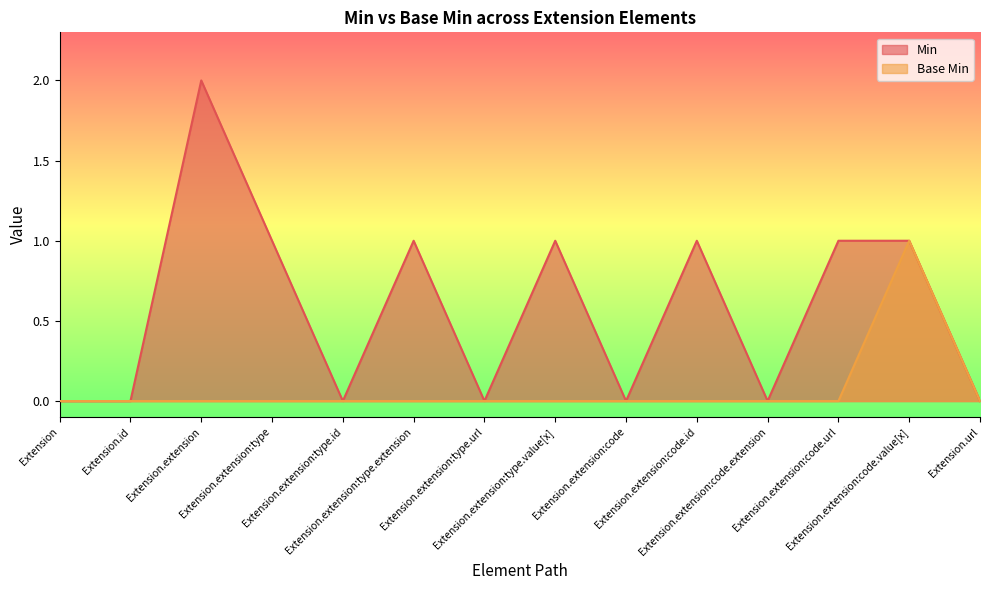

True or false: Min has a value of 1 at Extension.

False